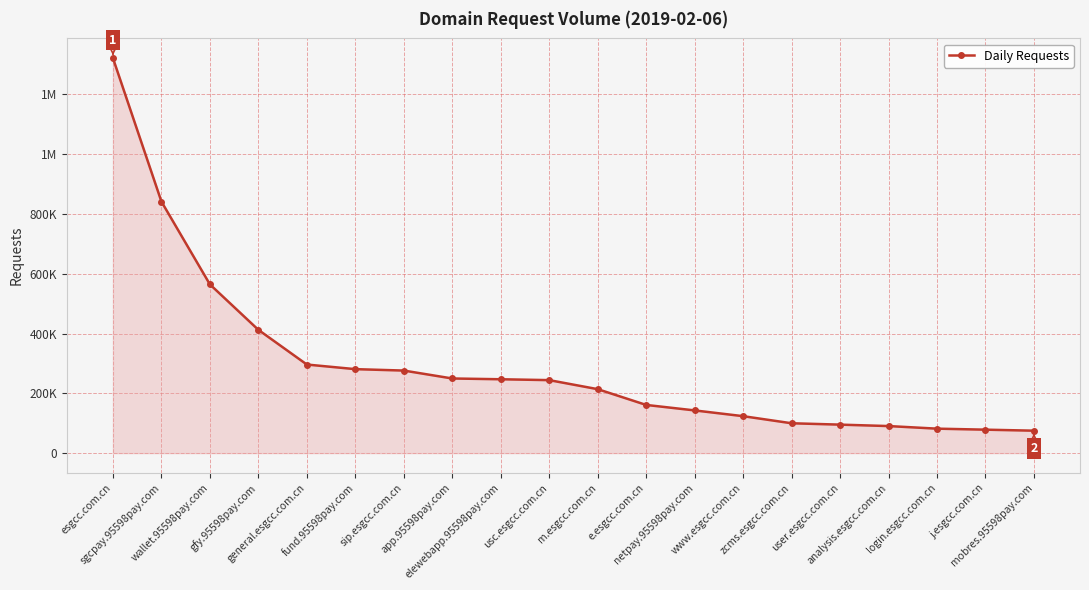

At which label is the value closest to 698184?

wallet.95598pay.com